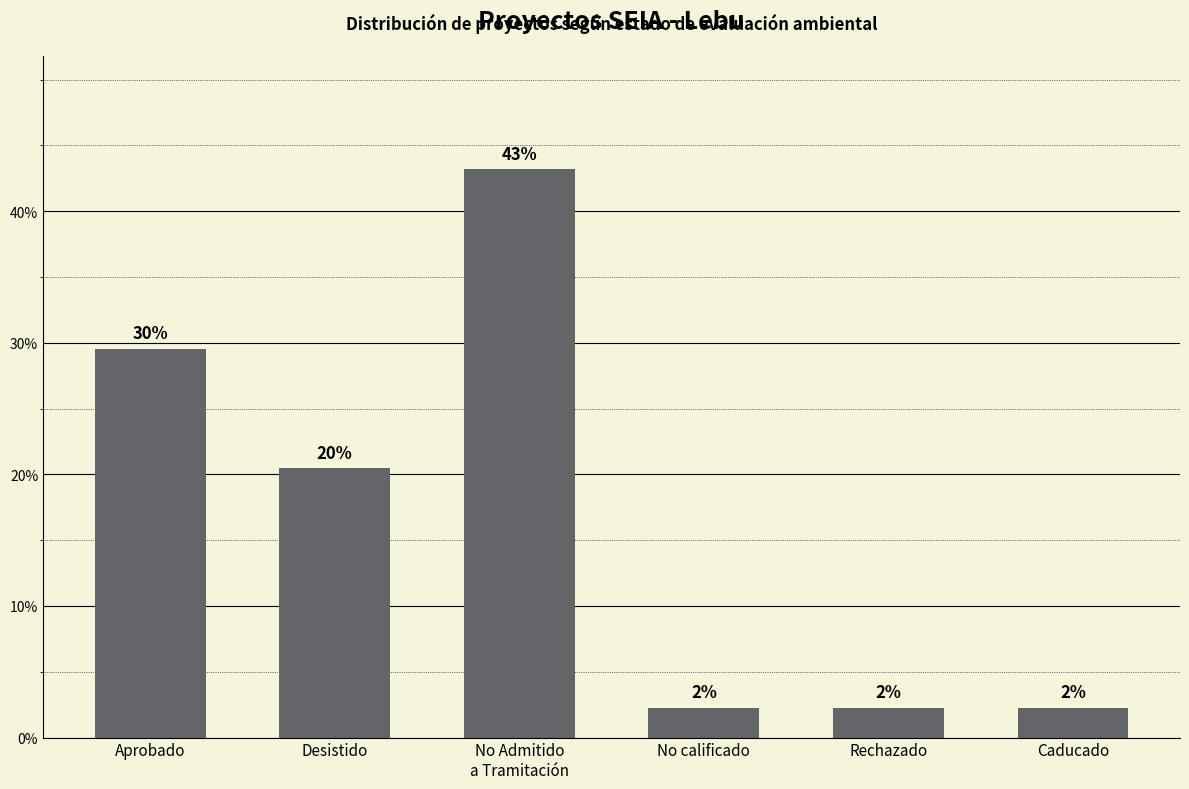

What is the sum of all values?

100.0